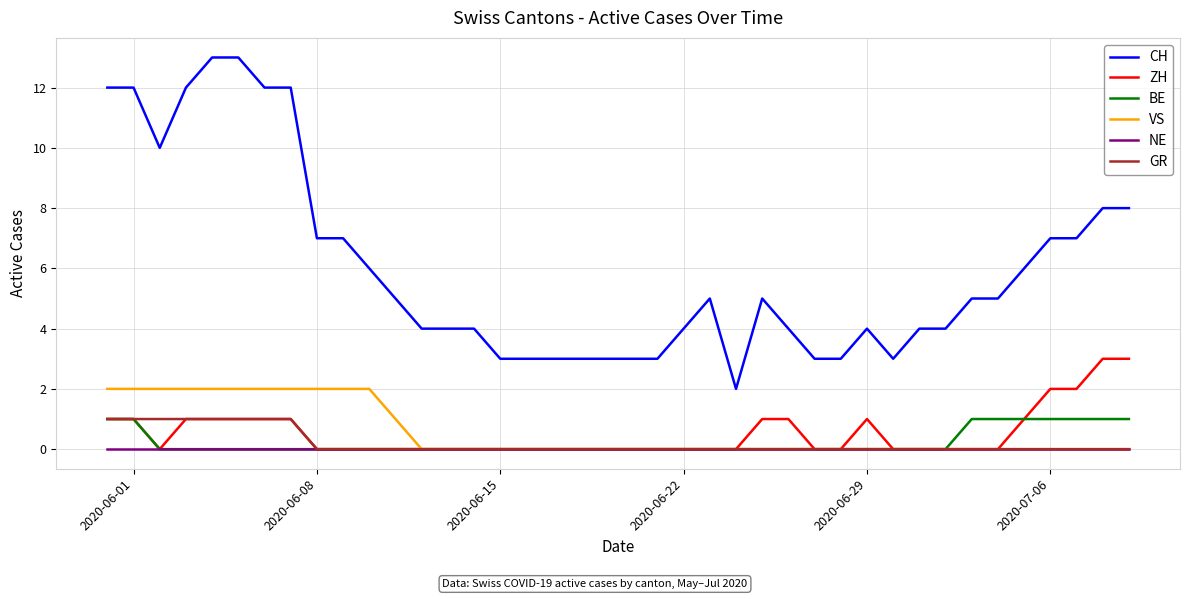

What is the maximum value shown in the chart?

13